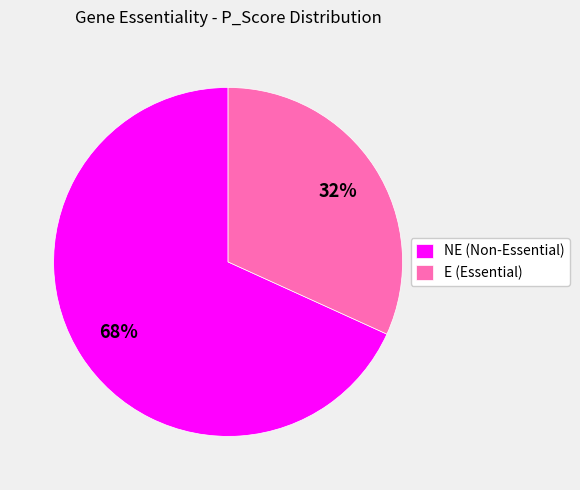

What percentage is the E (Essential) slice, to the nearest percent?

32%